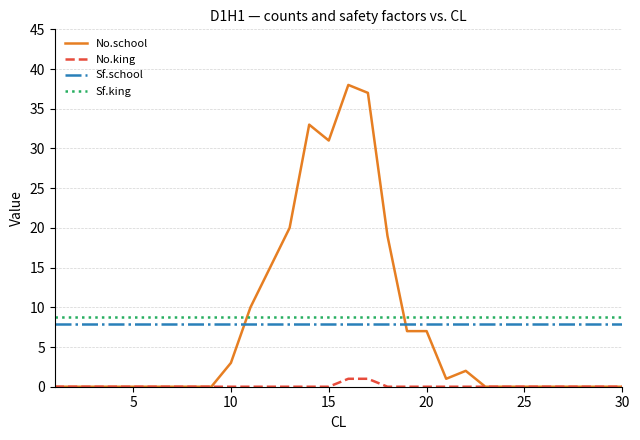

Which series has the widest spread of values?

No.school